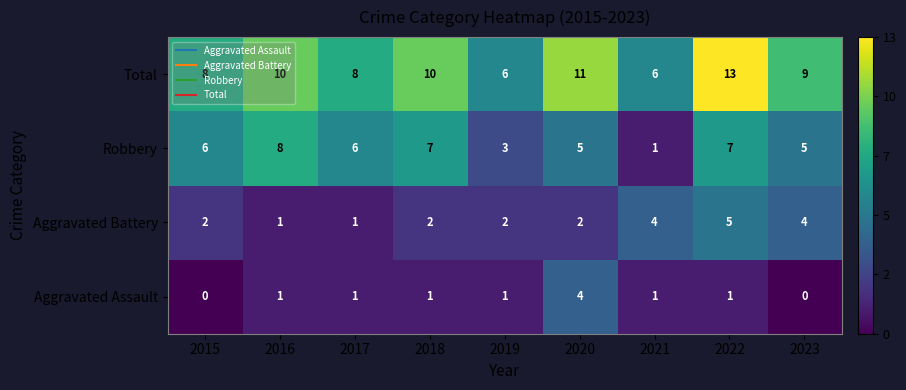

What is the difference between the second highest and second lowest values in the Robbery series?

4